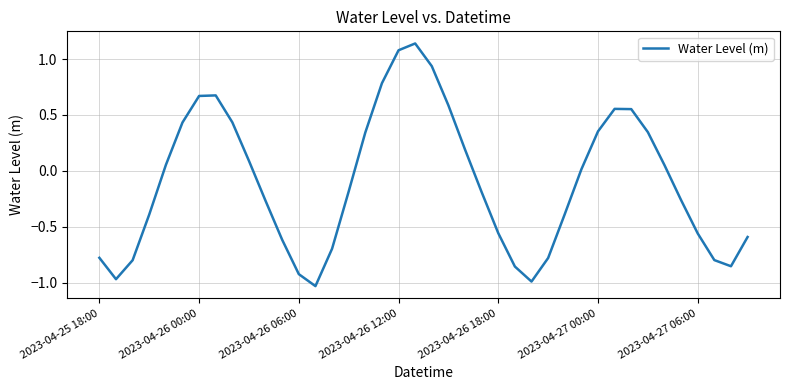

What is the difference between the maximum and minimum values?

2.2